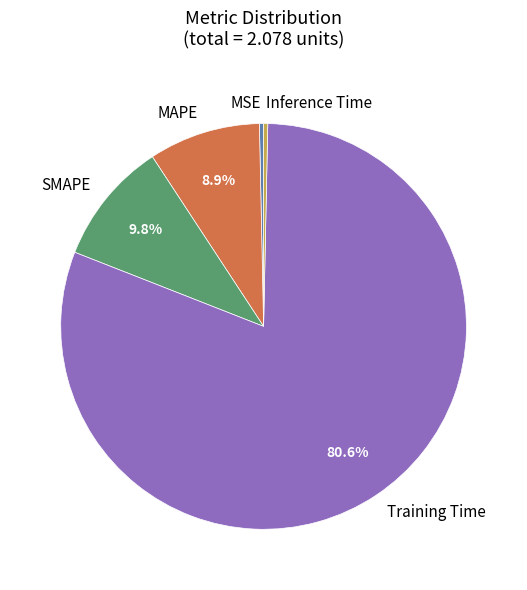

How many slices are in this pie chart?

5